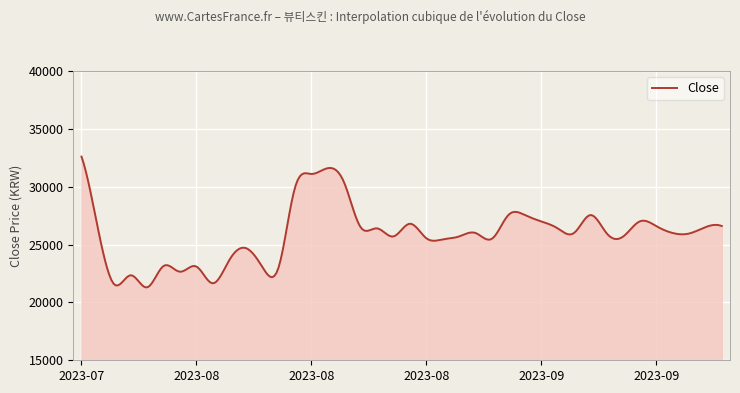

What is the smallest value displayed?

21297.5